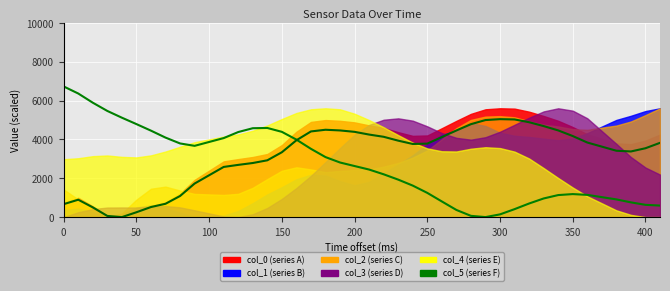

True or false: col_5 has more than 0 points higher than both neighbors.

True